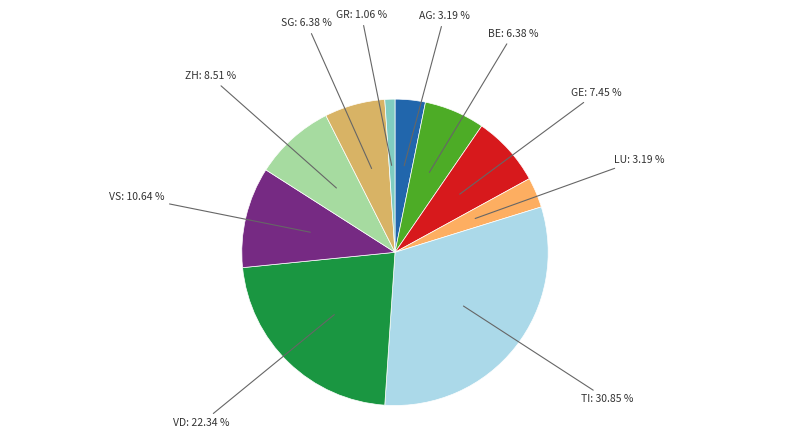

Does VS account for over 50% of the chart?

No